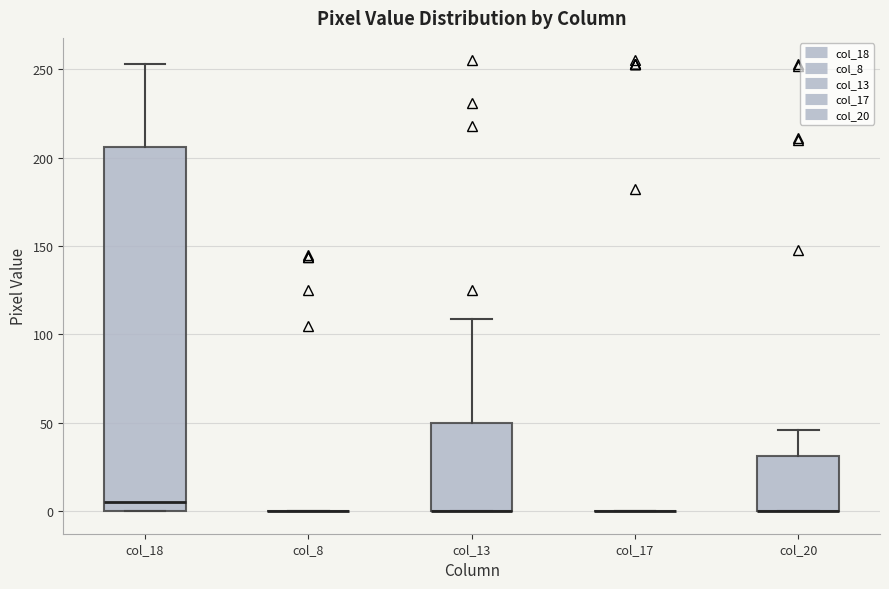

Where is the lower edge of the box for col_18 on the y-axis? The values are not printed on the chart, so give them approximately, as read against the axis.

0